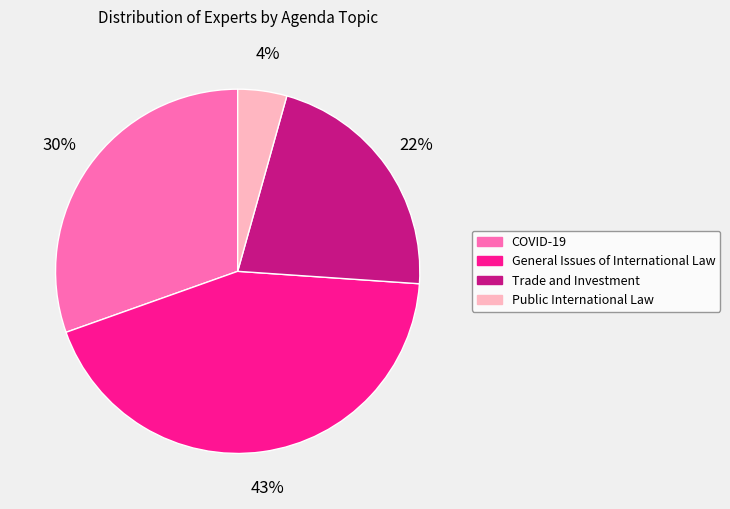

To the nearest percent, what is the difference between the Public International Law and General Issues of International Law slice percentages?

39%